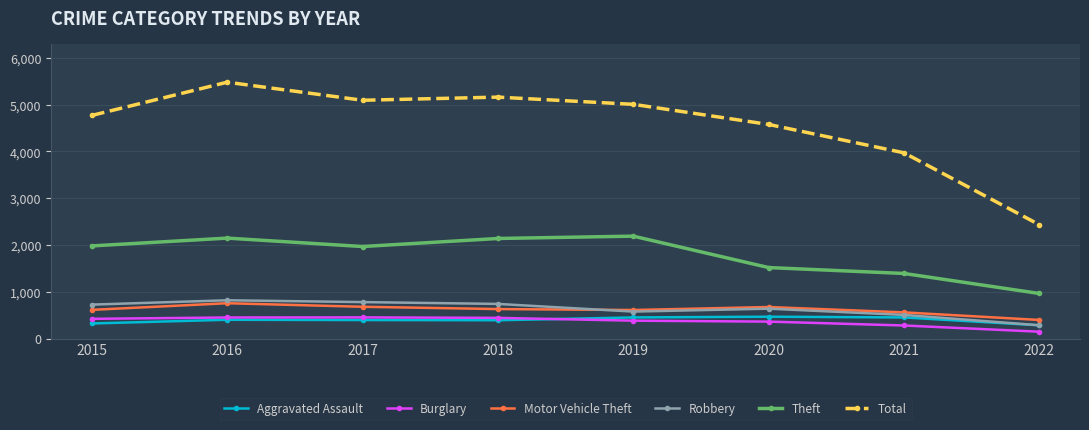

What is the value of the Motor Vehicle Theft point at the 7th from the left?

560